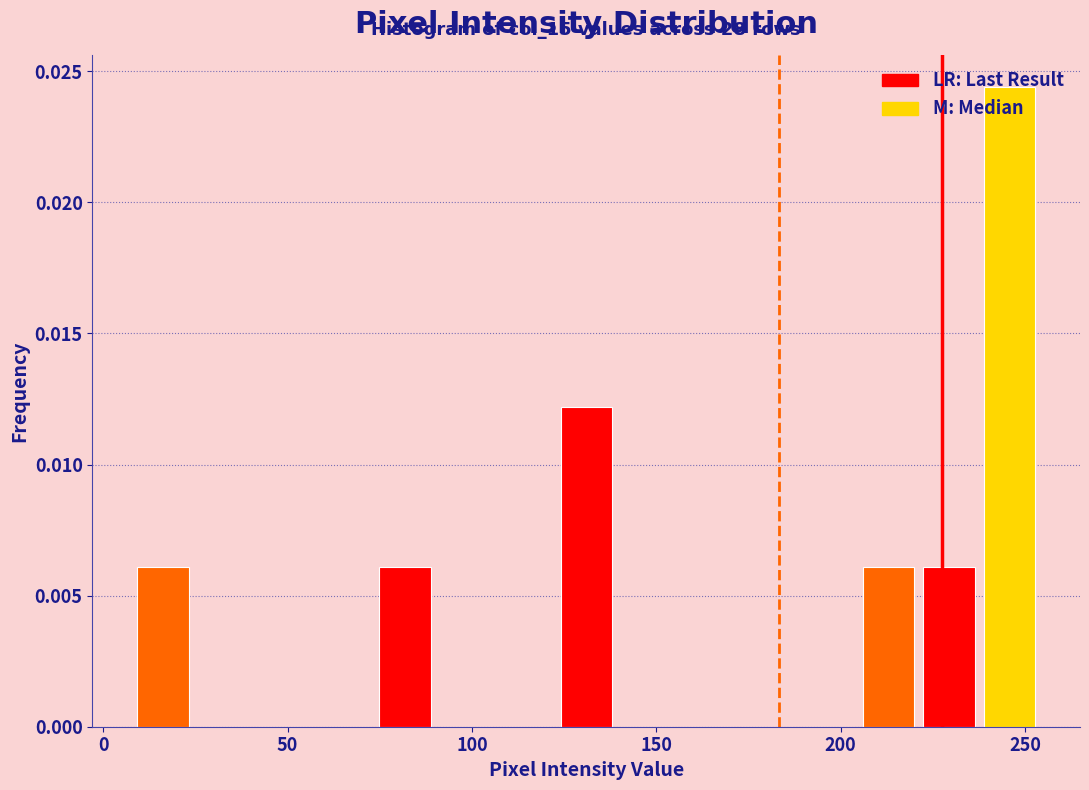

Read against the x-axis, roughly where is the centre of the tallest bar?

245